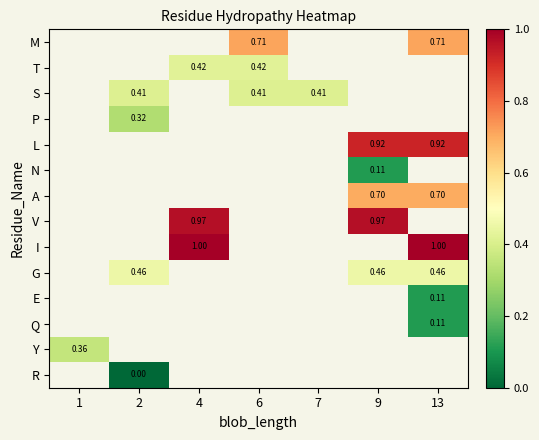

Is it true that S equals 0.4 at 6?

True